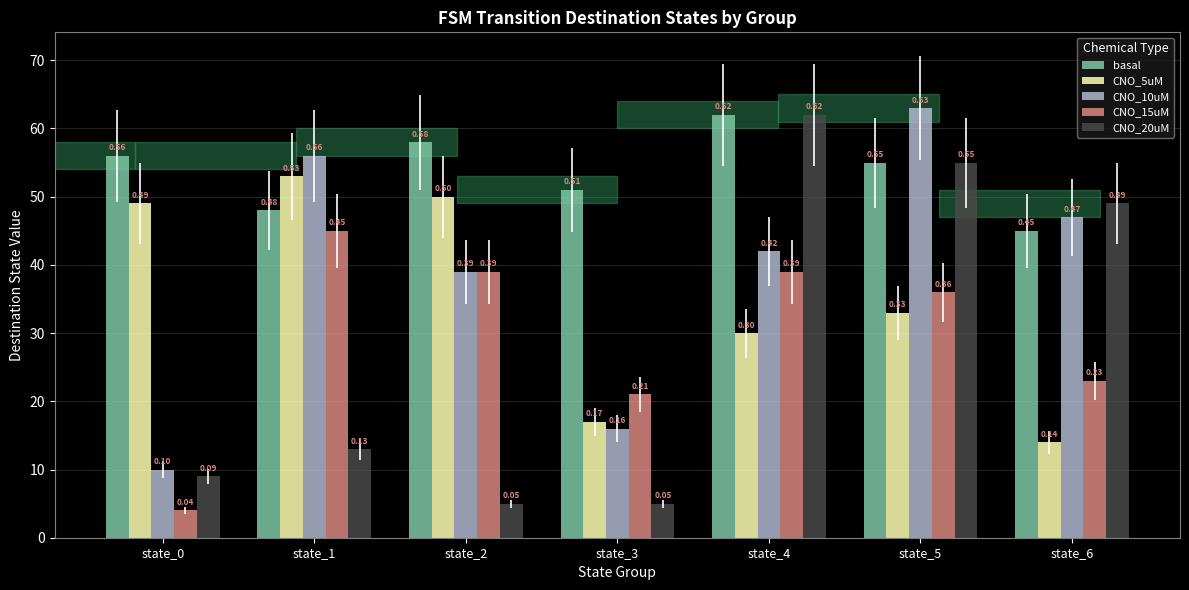

Reading left to right, transcribe all the data shown in this chart.

basal: 56	48	58	51	62	55	45
CNO_5uM: 49	53	50	17	30	33	14
CNO_10uM: 10	56	39	16	42	63	47
CNO_15uM: 4	45	39	21	39	36	23
CNO_20uM: 9	13	5	5	62	55	49